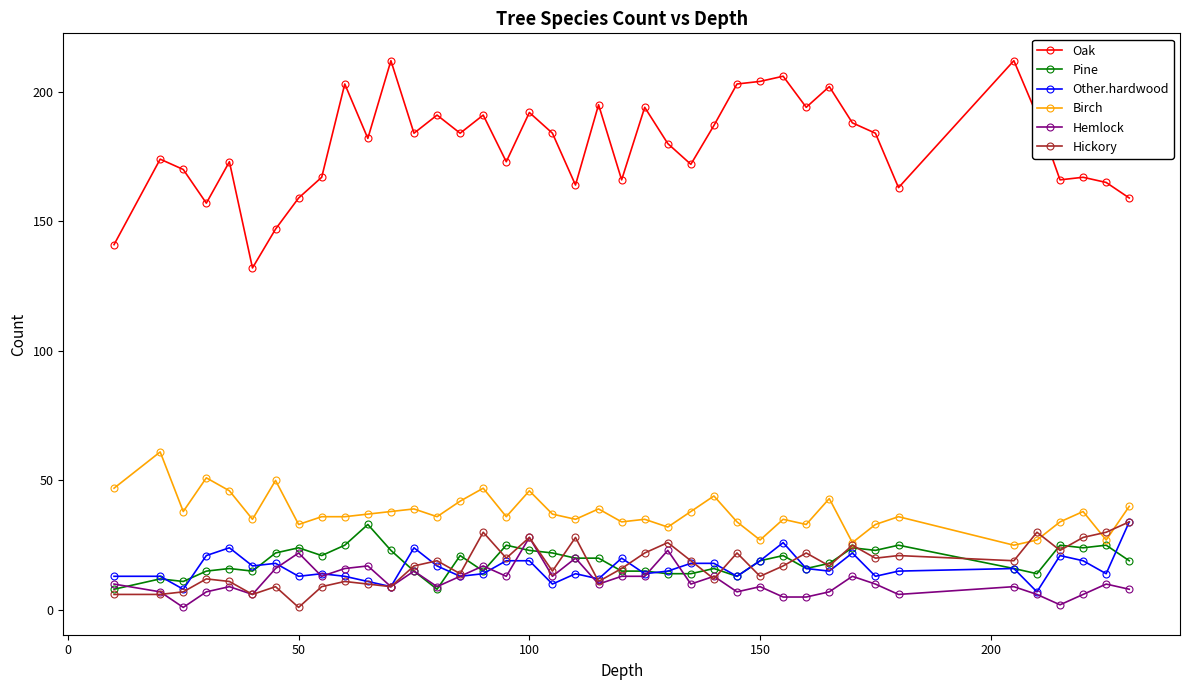

What are all the series names shown in the legend?

Oak, Pine, Other.hardwood, Birch, Hemlock, Hickory